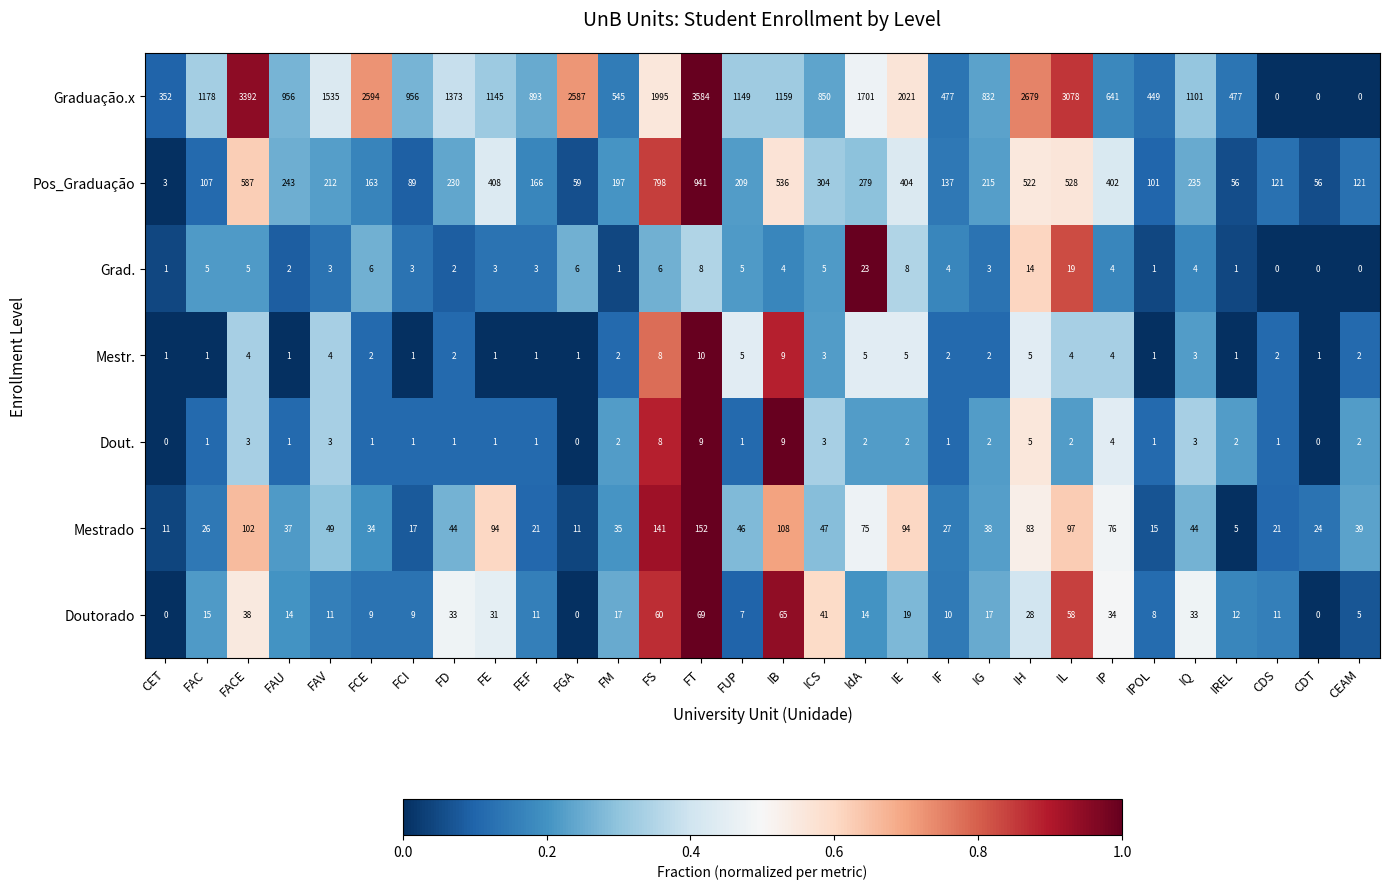

What is the total value across all series at FAC?

1333